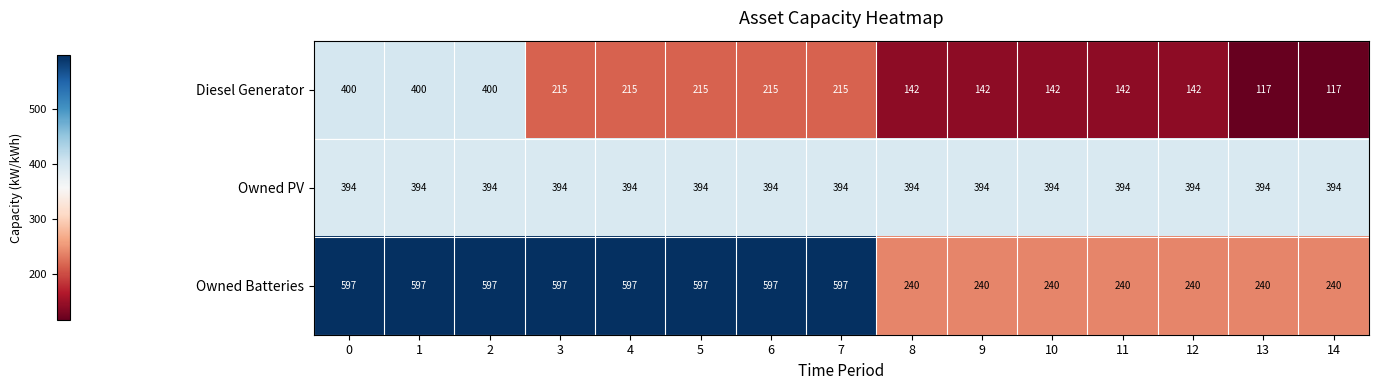

List the series in order of their peak value, highest first.

Owned Batteries, Diesel Generator, Owned PV